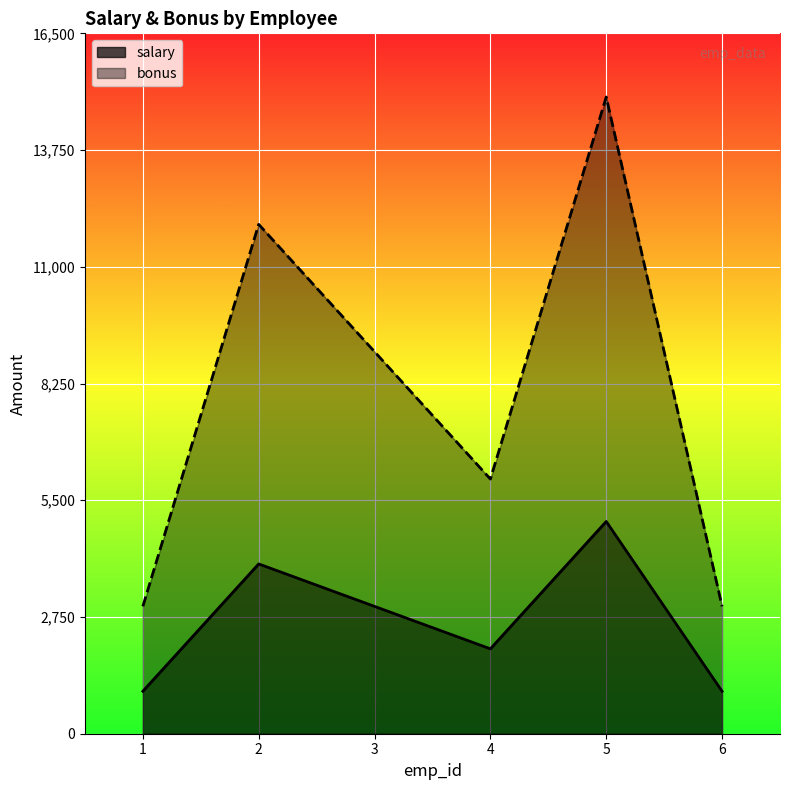

List the series in order of their overall mean, highest first.

bonus, salary